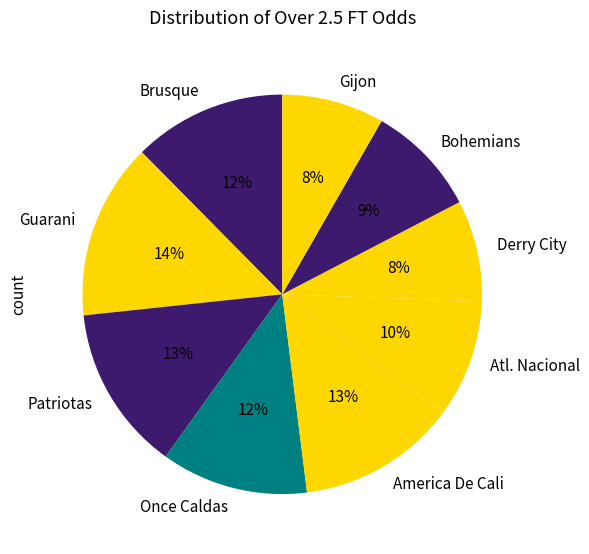

To the nearest percent, what portion does America De Cali represent?

13%